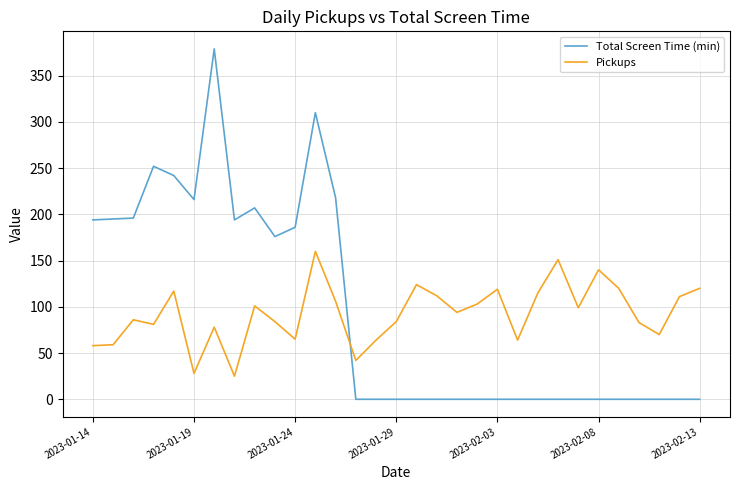

List the series in order of their peak value, lowest first.

Pickups, Total Screen Time (min)